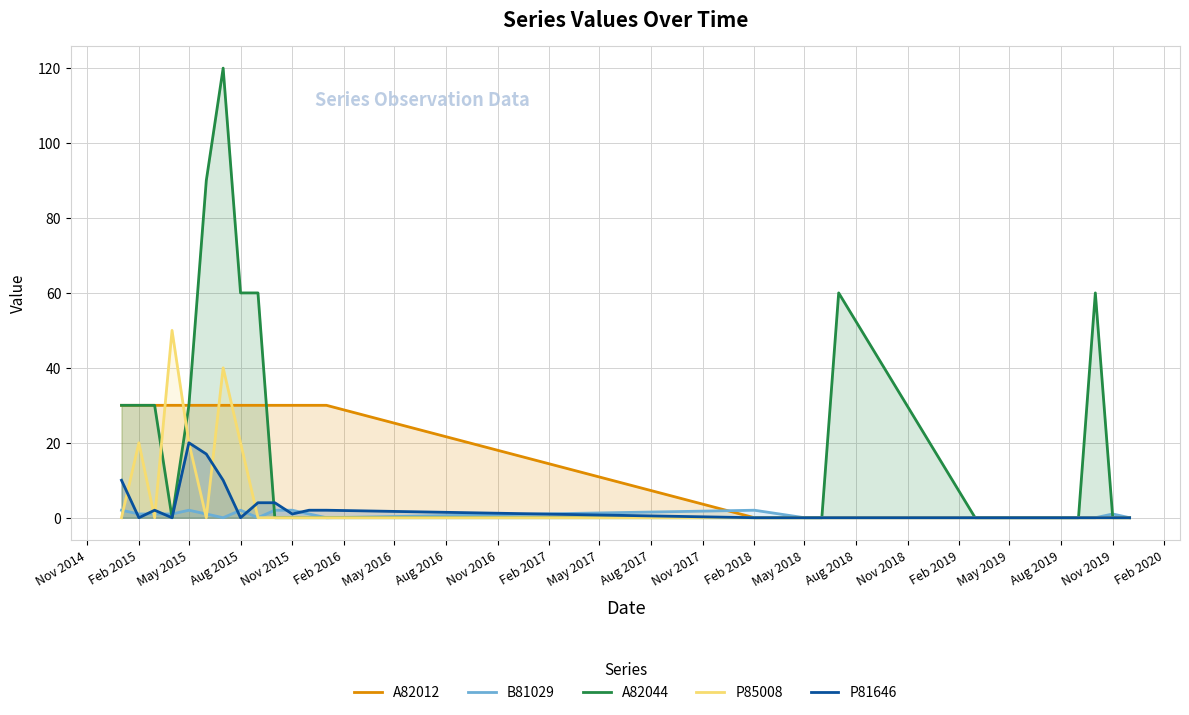

How many lines are shown in the chart?

5